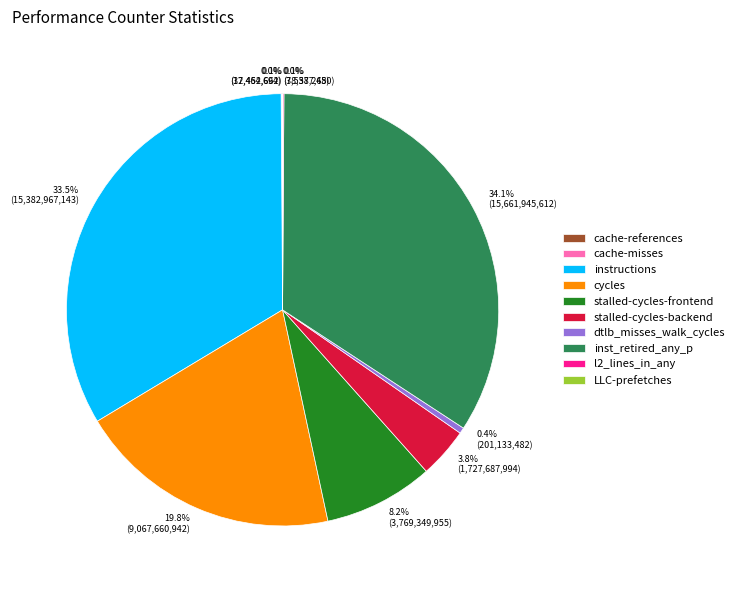

Which has a higher value, stalled-cycles-frontend or instructions?

instructions